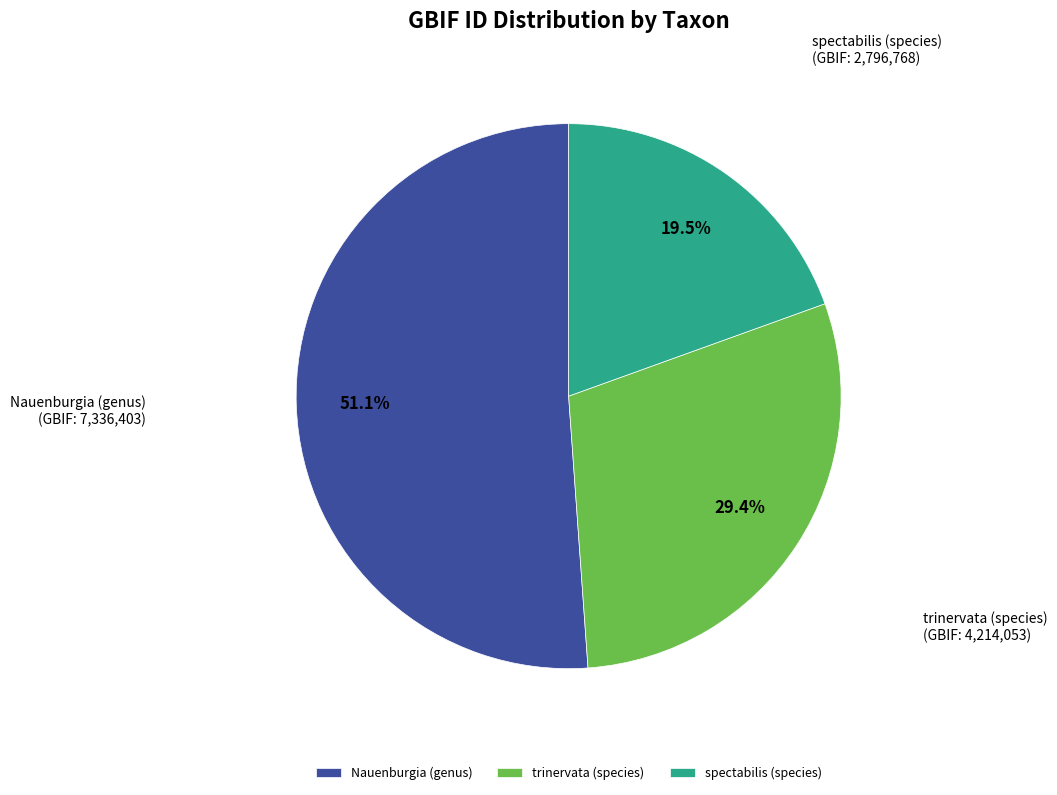

Rank the categories by value from highest to lowest.

Nauenburgia (genus), trinervata (species), spectabilis (species)